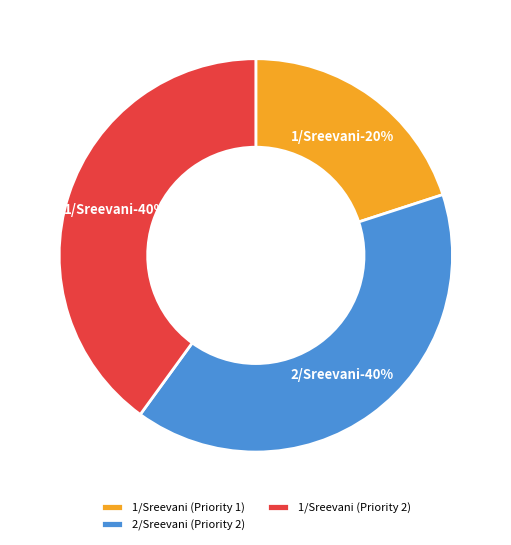

What is the smallest slice in the pie chart?

1/Sreevani (Priority 1)